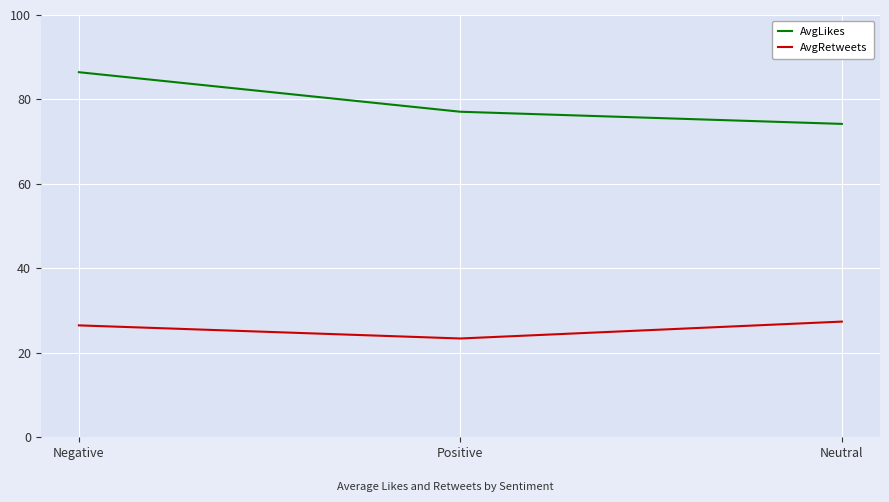

Is the value of AvgLikes at Negative greater than the value of AvgRetweets at Negative?

Yes